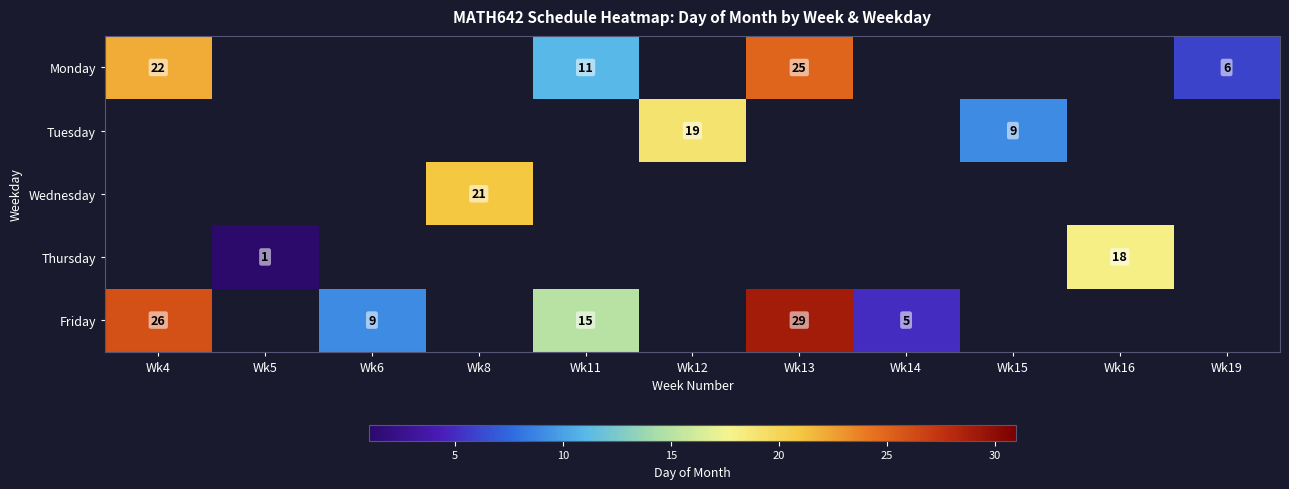

How many distinct data groups are displayed?

5